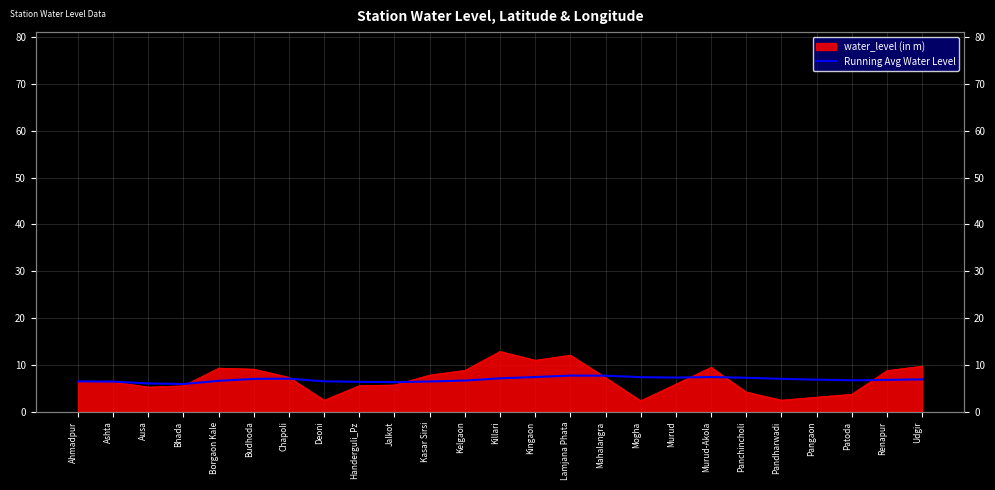

The chart shows a value of 7.0 at Chapoli. True or false?

True